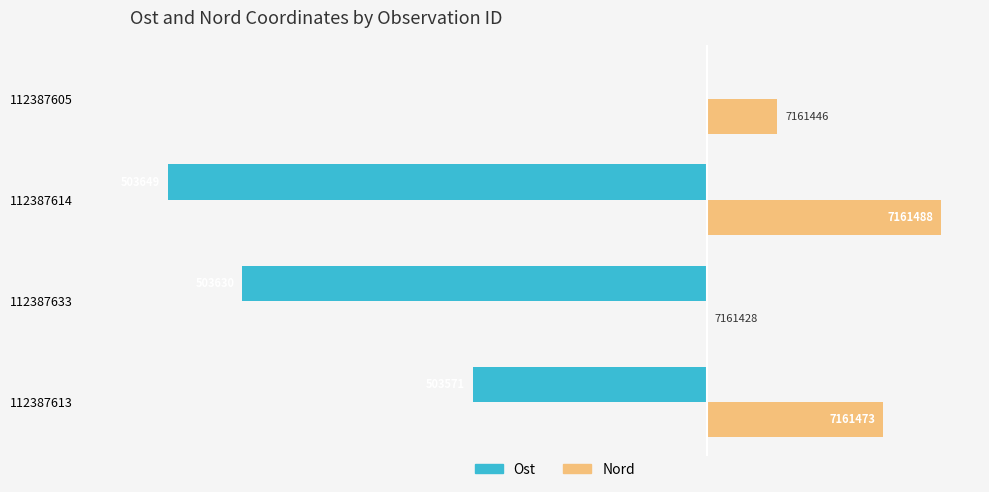

What is the minimum value shown in the chart?

-138